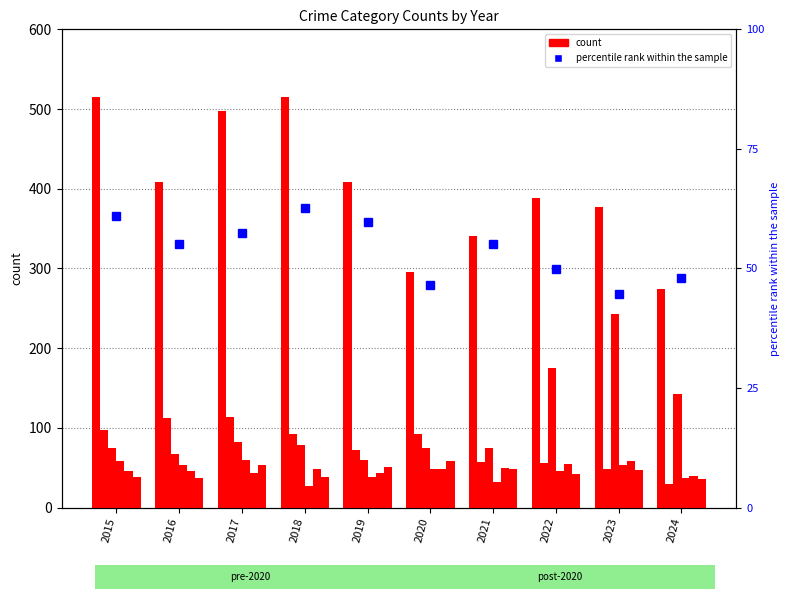

How many groups of bars are there?

10